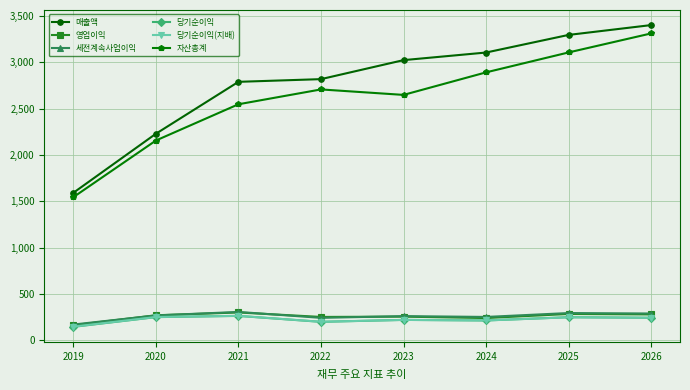

How many data points in 당기순이익 are less than 243?

4